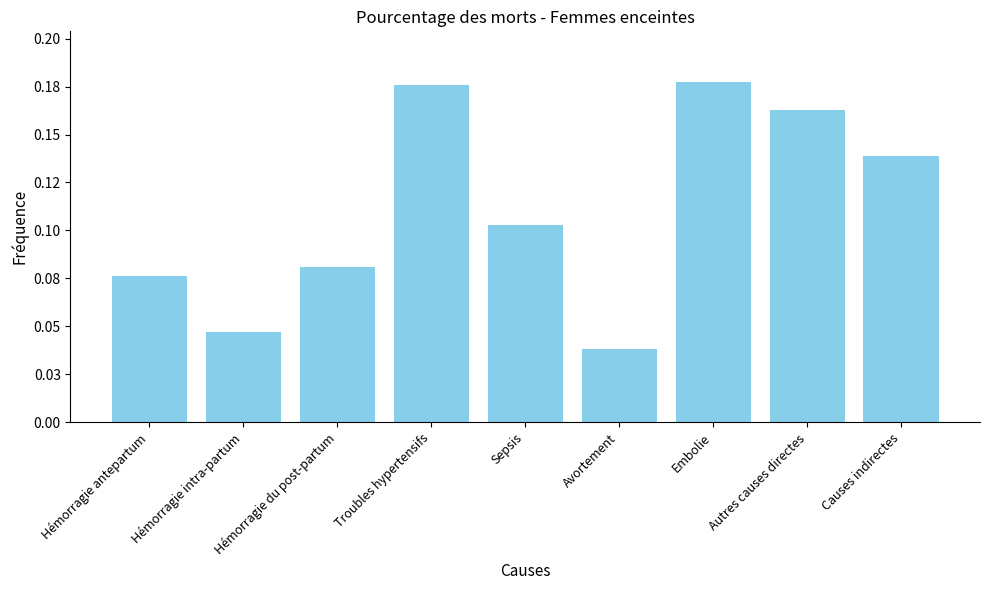

What is the label of the 6th bar from the right?

Troubles hypertensifs